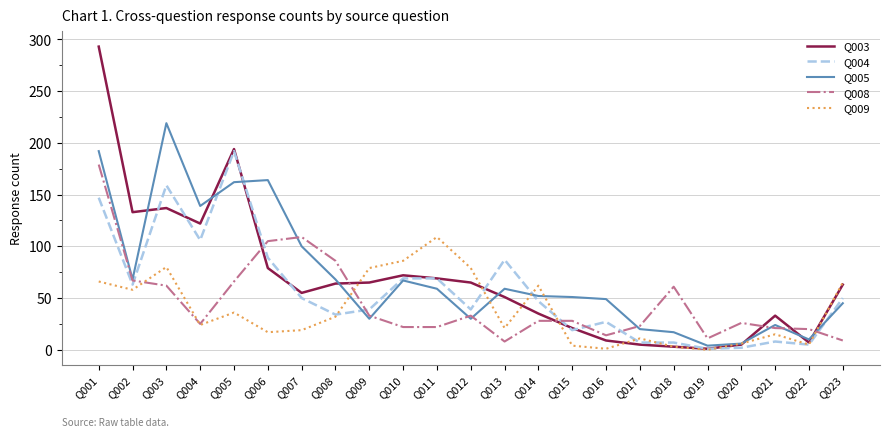

True or false: Q004 has more than 2 points higher than both neighbors.

True